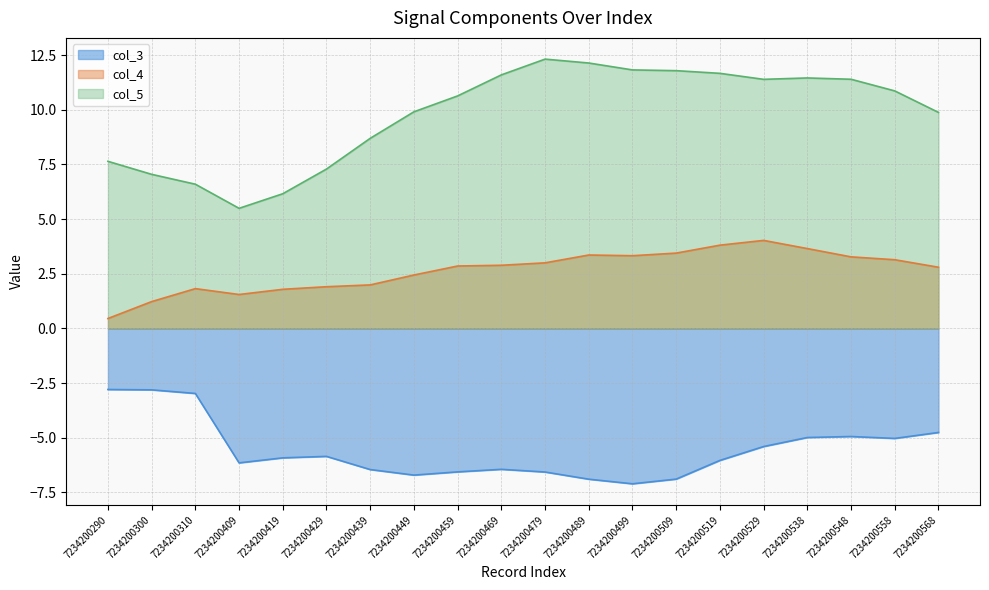

Is the value of col_5 at 7234200419 greater than the value of col_3 at 7234200509?

Yes